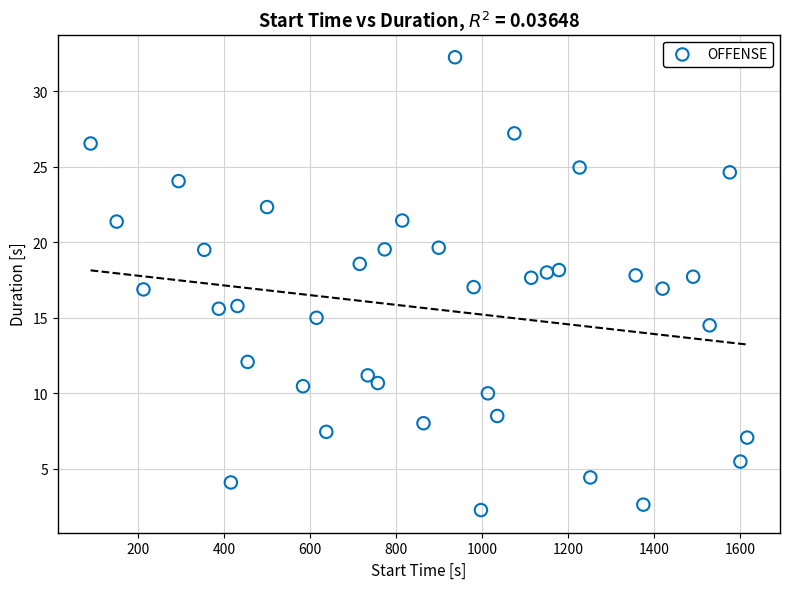

What is the range of Y values (max minus min)?

30.0